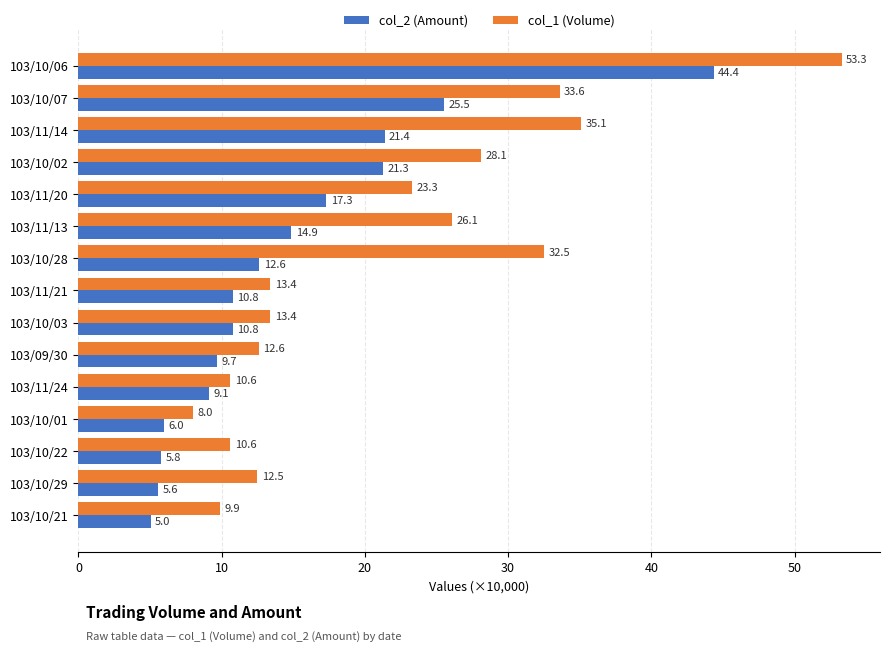

What is the approximate value of col_2 (Amount) at 103/10/28?

12.6